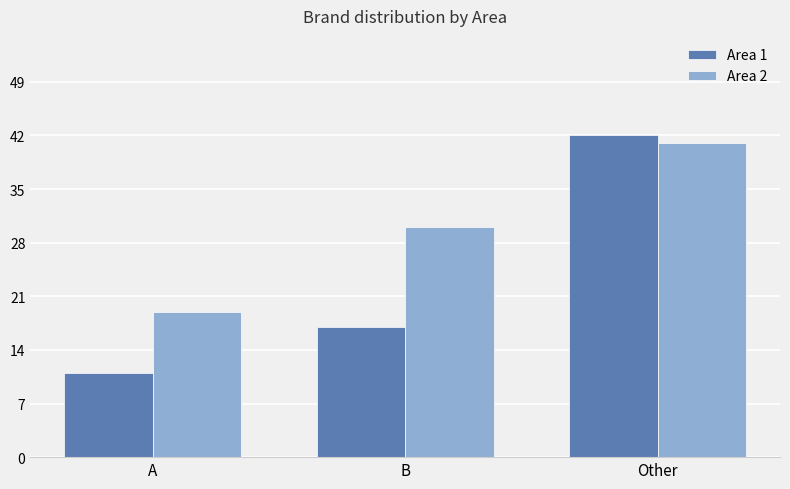

What is the spread (max minus min) of values at B?

13